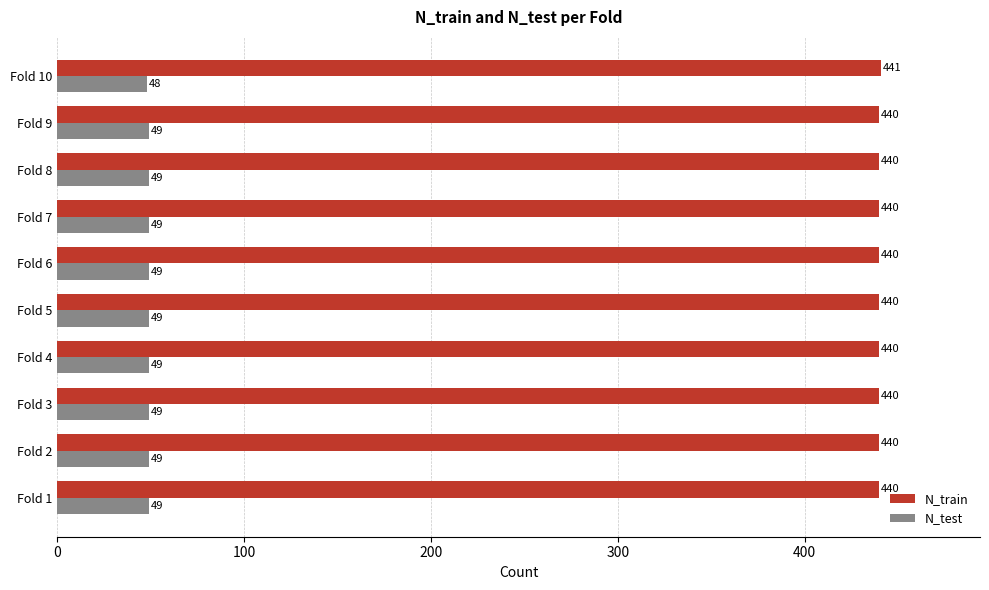

What is the minimum value shown in the chart?

48